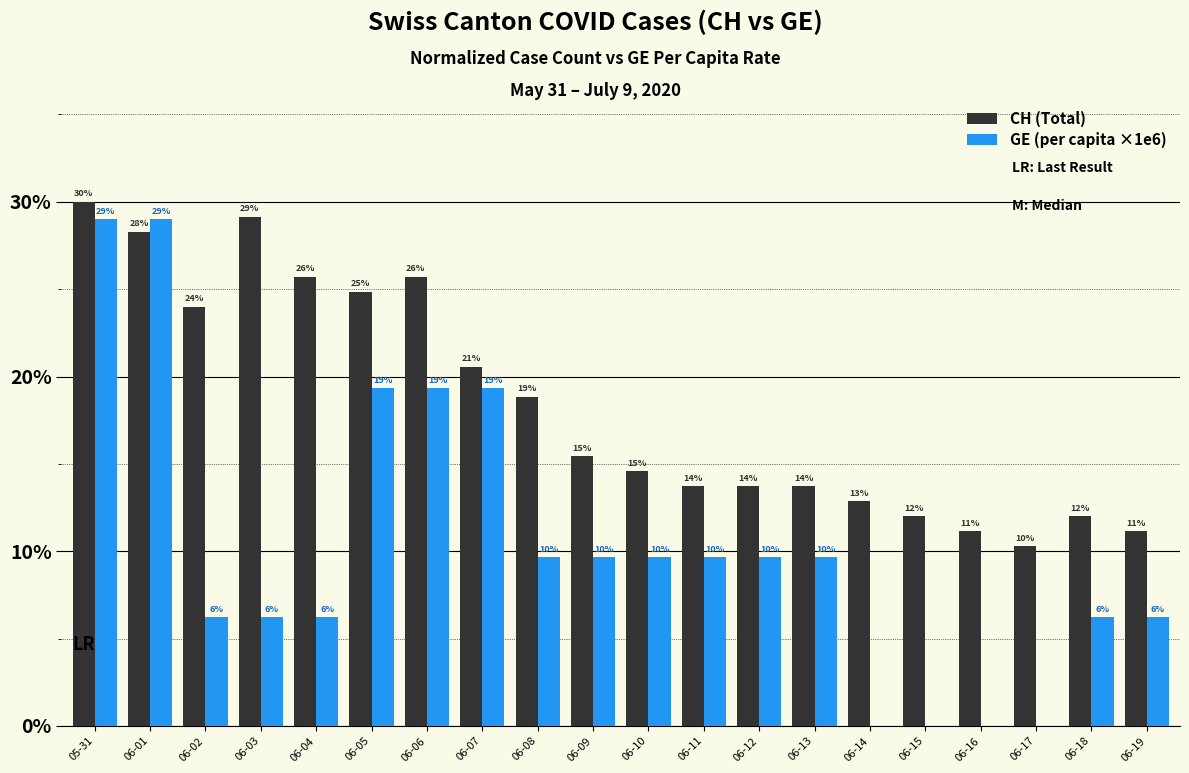

What is the label of the 9th bar from the right?

06-11